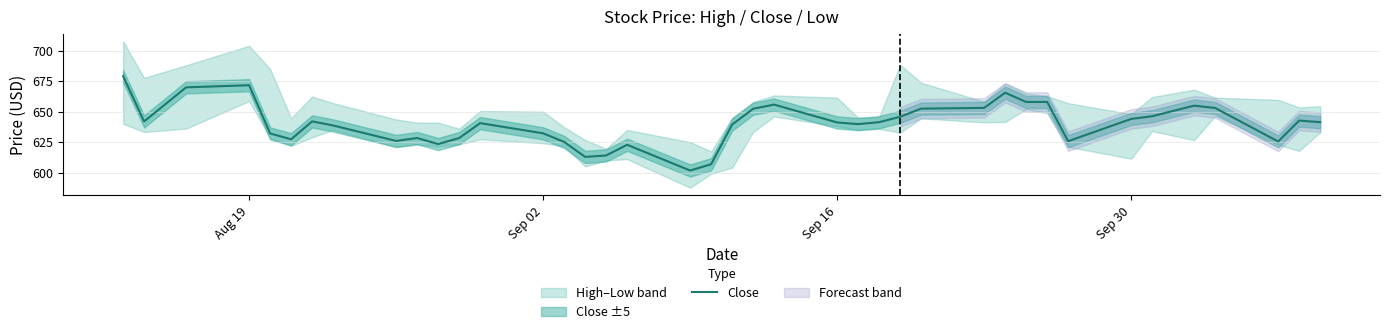

Is it true that Close equals 1017.4 at Sep 16?

False